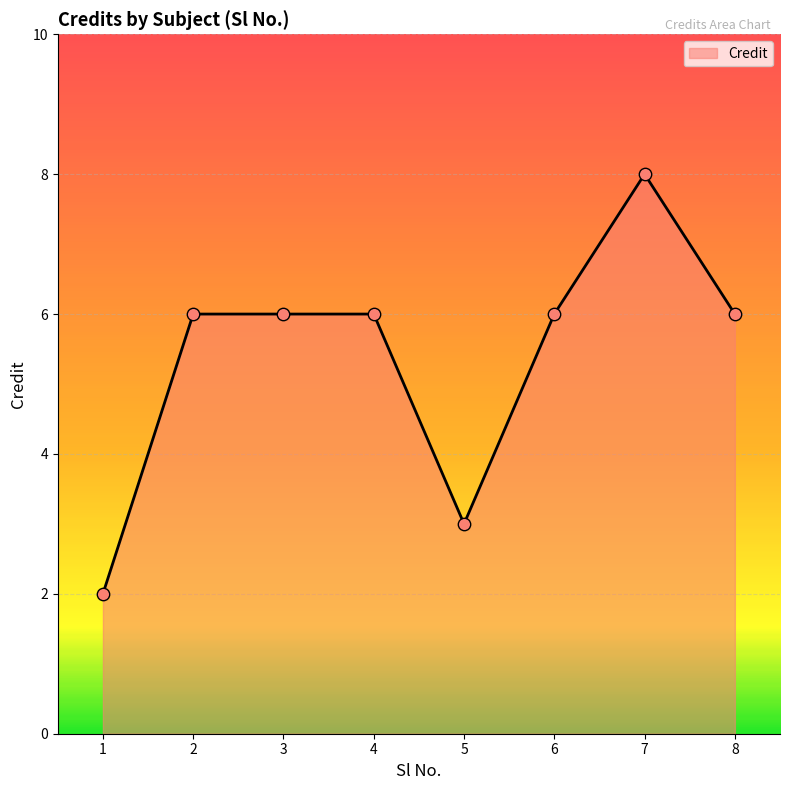

Approximately how many times larger is the value at 6 compared to 5?

2.0